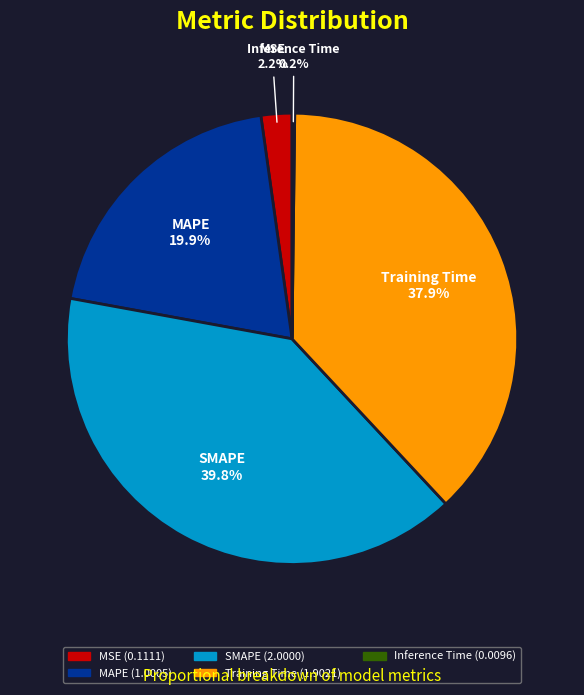

Does any single category account for the majority?

No